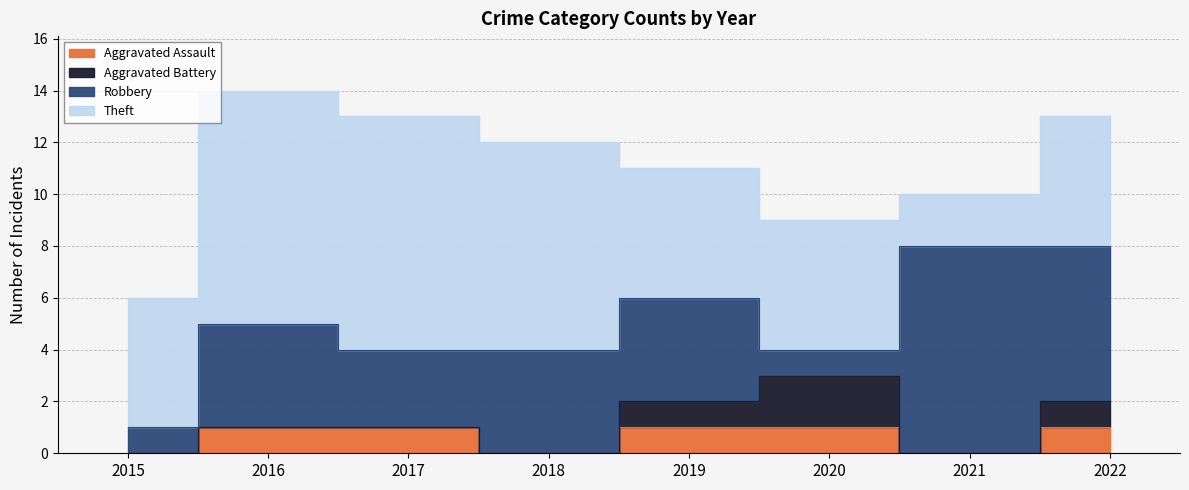

What is the sum of all Theft values?

48